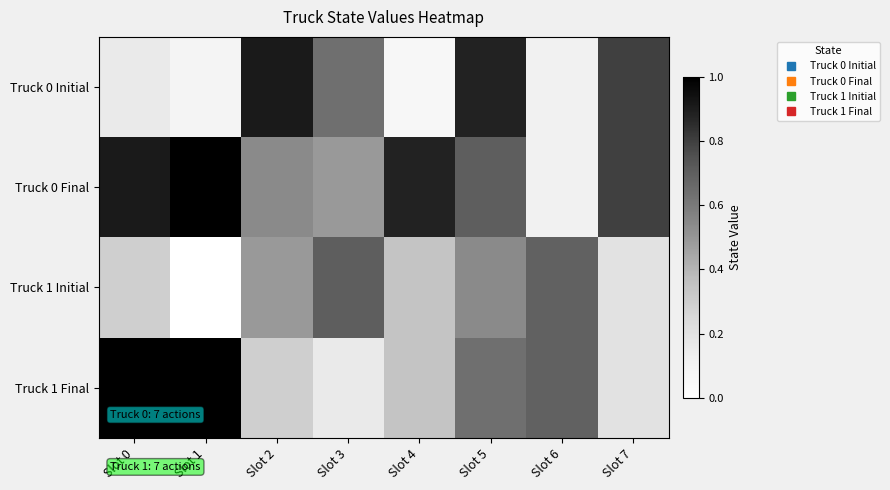

Which series has the widest spread of values?

Truck 0 Final